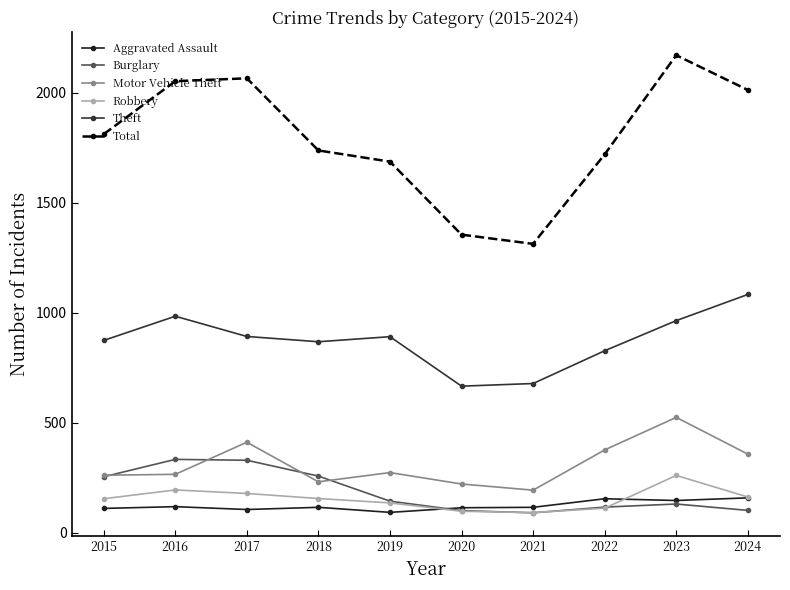

True or false: Burglary and Robbery intersect in this chart.

True